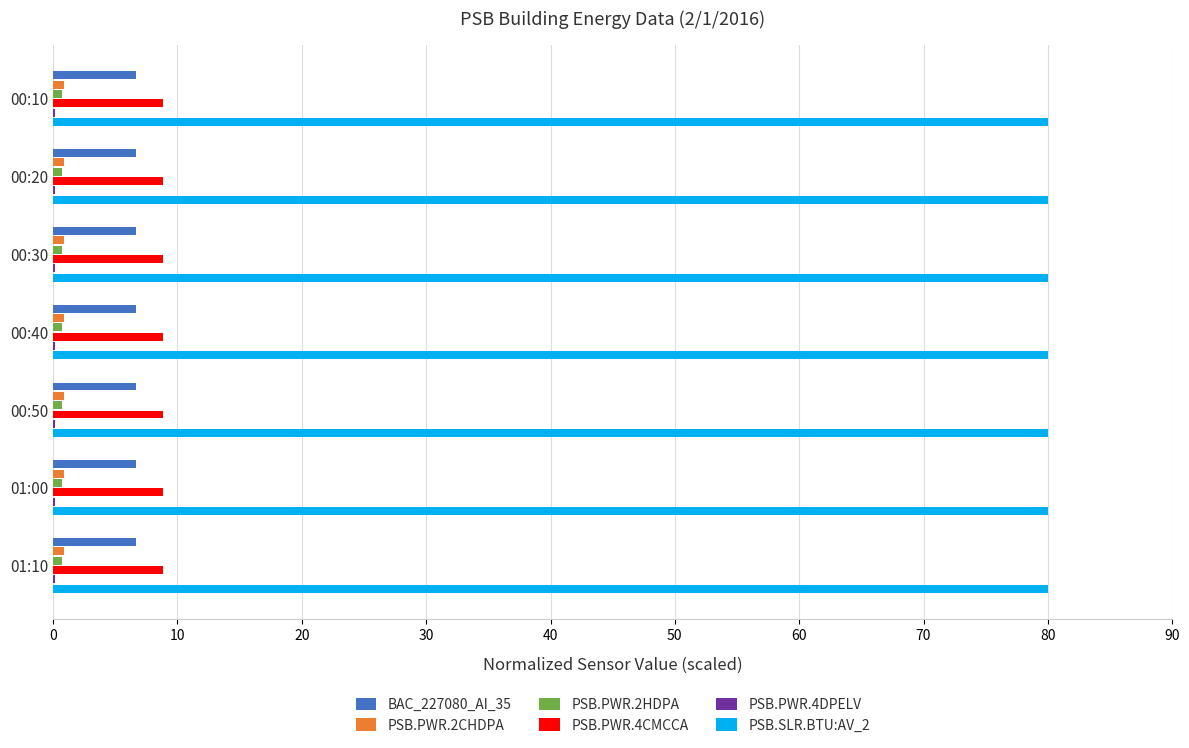

The BAC_227080_AI_35 series shows 1.8 at 00:20. True or false?

False